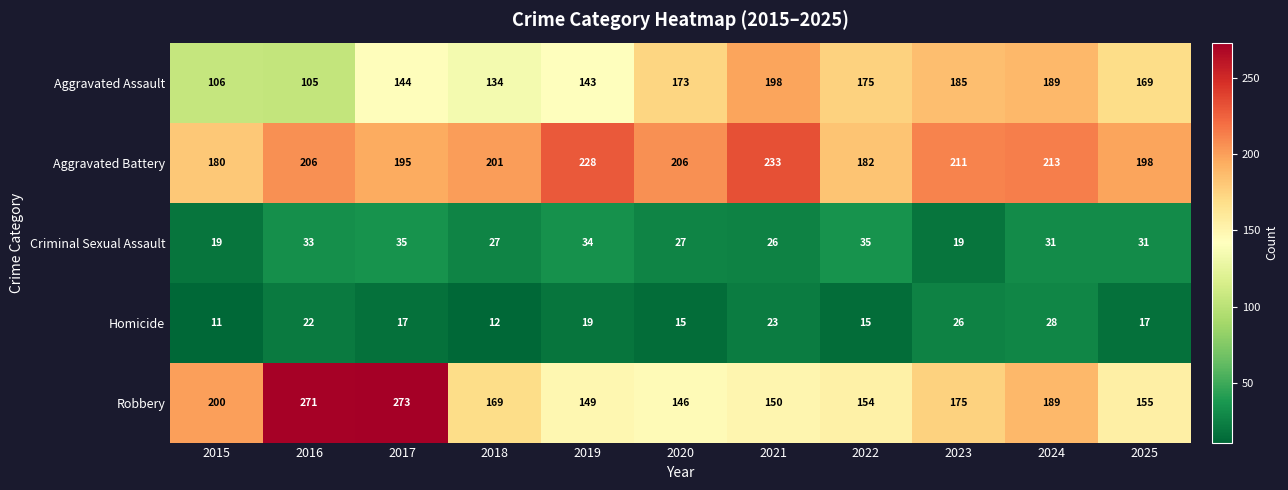

The Aggravated Assault series shows 189 at 2024. True or false?

True